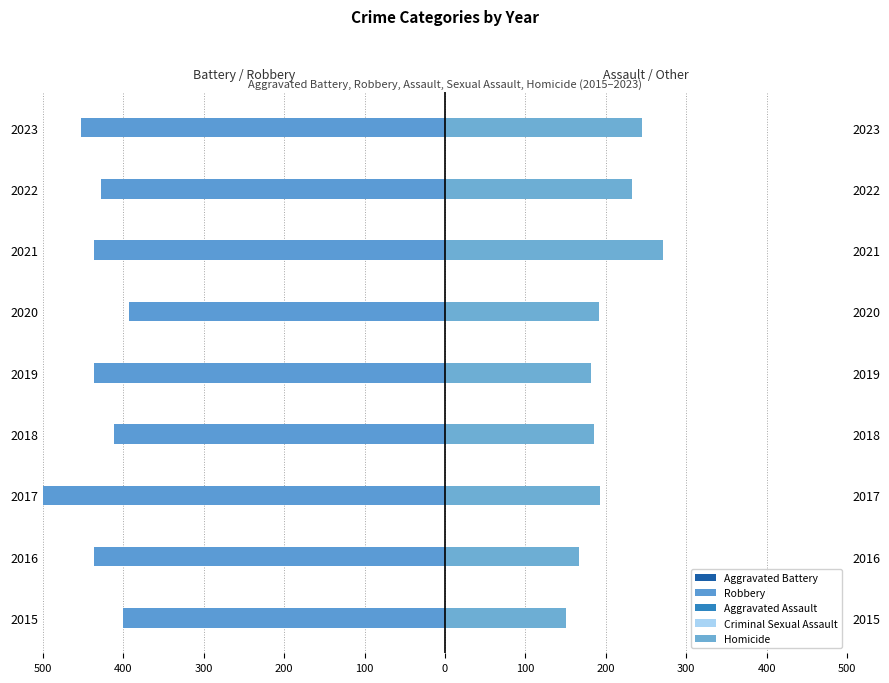

How many data points in Criminal Sexual Assault are less than 174?

4